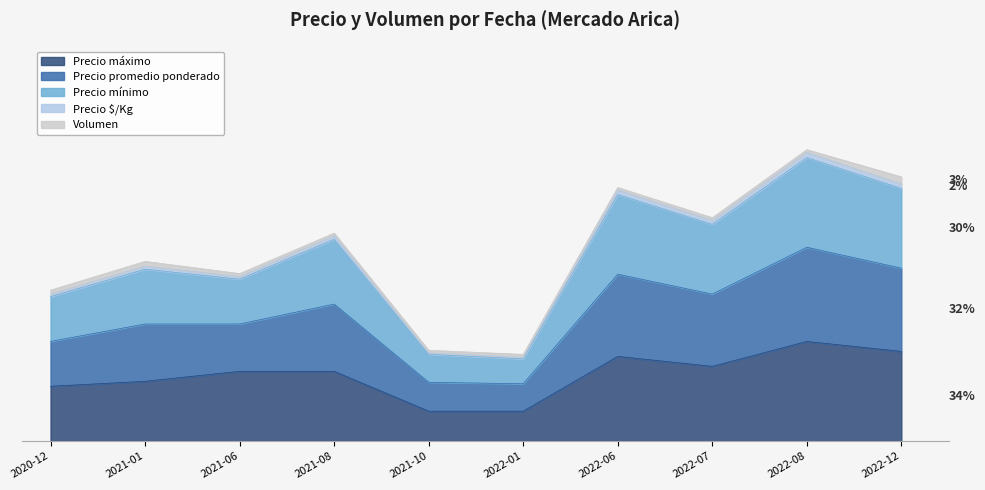

What is the spread (max minus min) of values at 2020-12?

9650